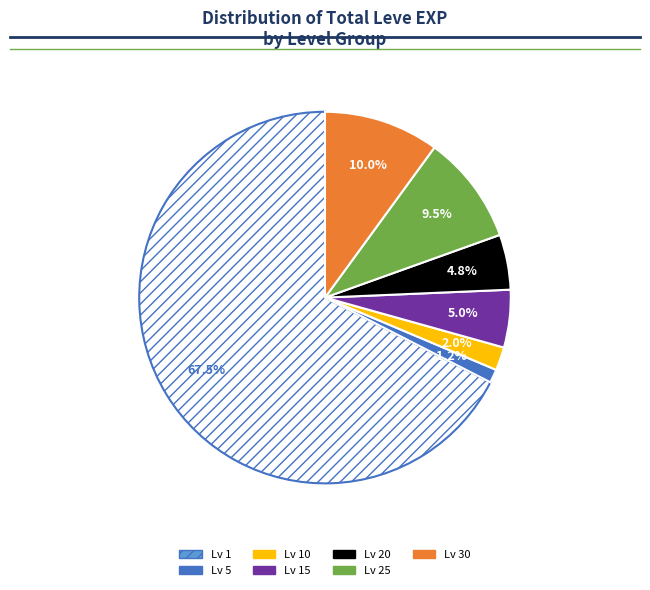

Does any single category account for the majority?

Yes